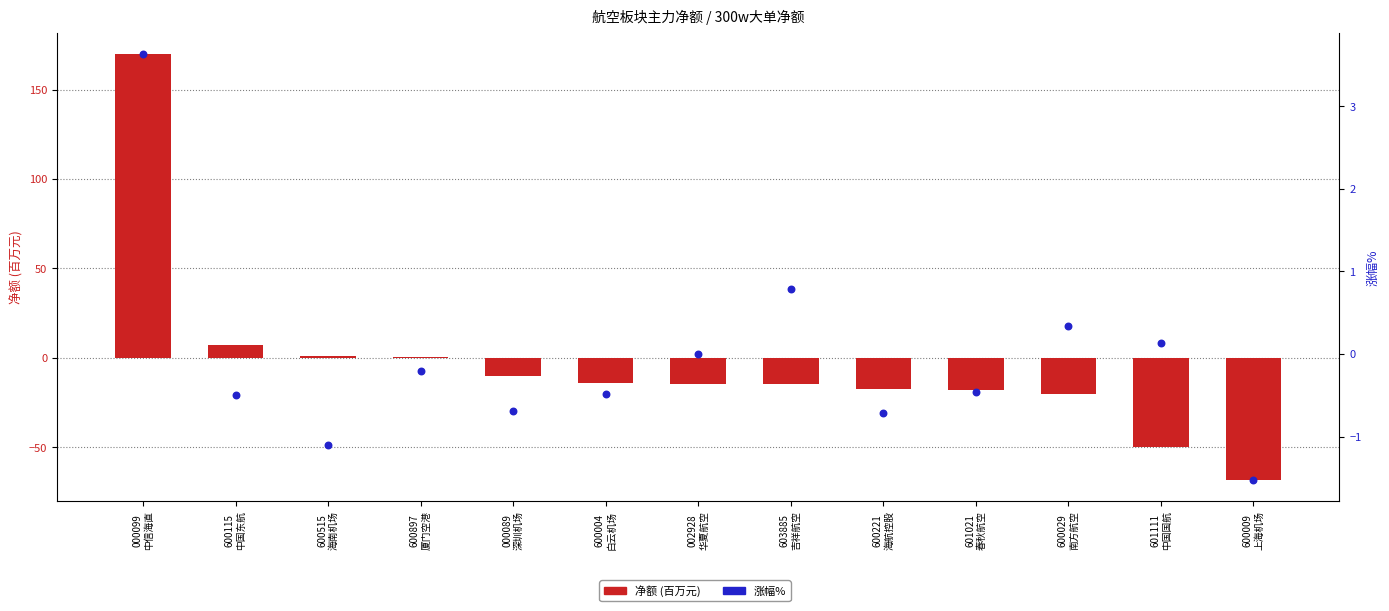

At which category is the sum across all series the highest?

000099
中信海直